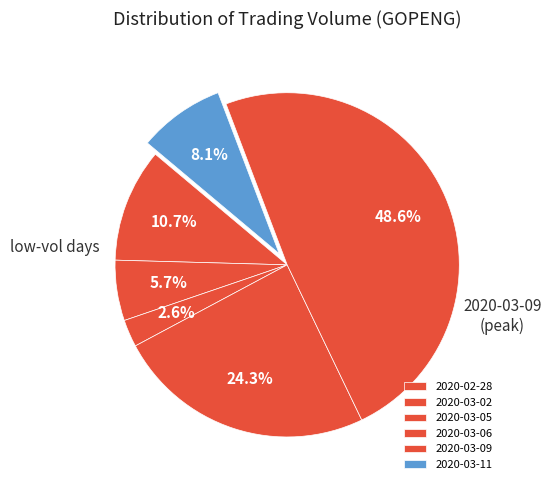

Count the number of slices in the pie.

6